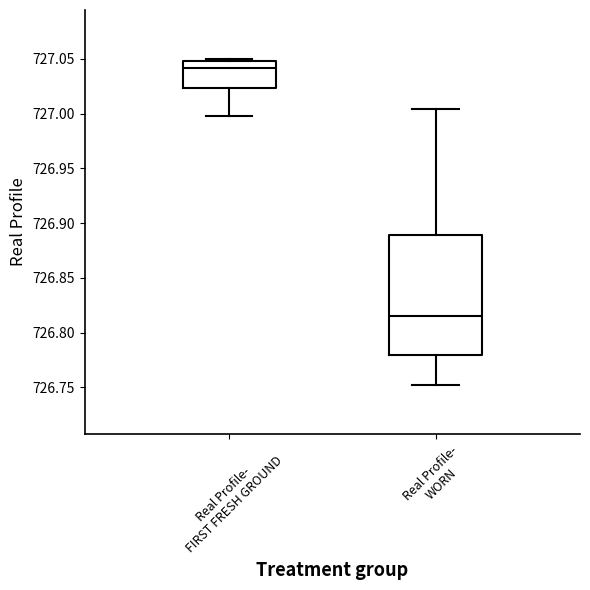

Reading left to right, transcribe this box plot: for each box, give where its median line is, the range the box spans, and where its two whiskers end, as read against the y-axis. The values are not printed on the chart, so give them approximately, as read against the axis.

Real Profile- FIRST FRESH GROUND: median 727.040, box 727.025 to 727.050, whiskers 727.000 to 727.050 (just above the box's upper edge)
Real Profile- WORN: median 726.815, box 726.780 to 726.890, whiskers 726.750 to 727.005